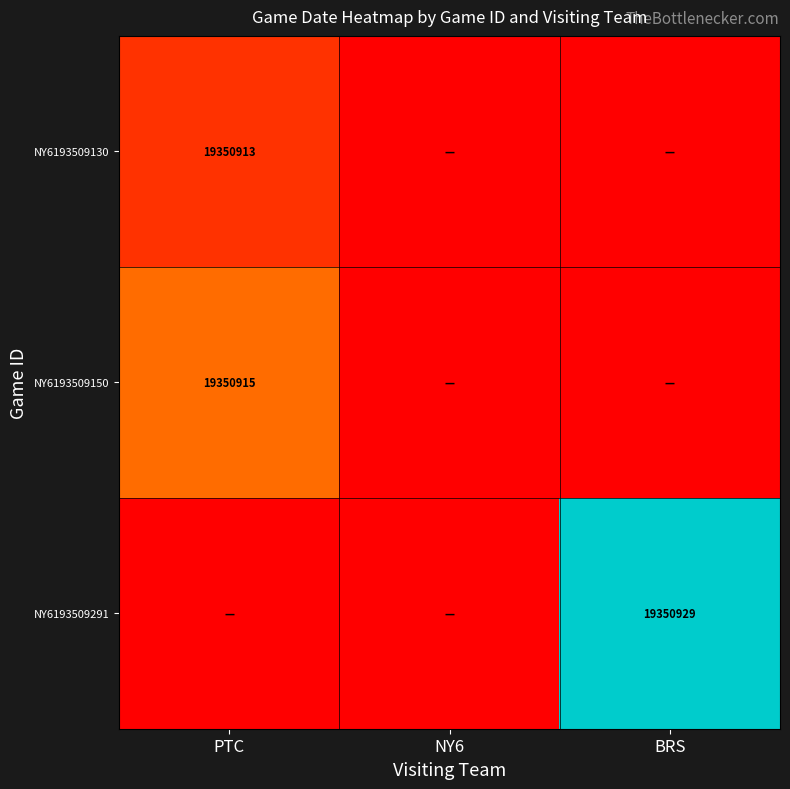

The value of NY6193509150 at PTC is 19350915. True or false?

True